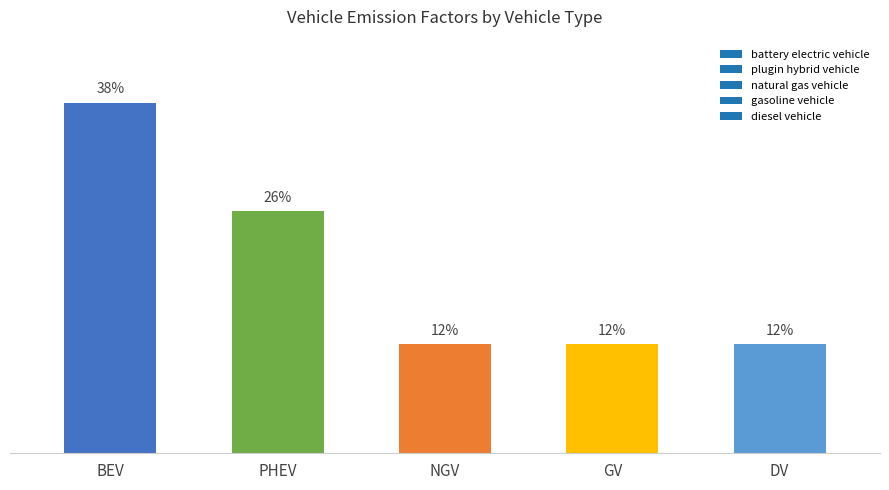

Does the chart contain any negative values?

No